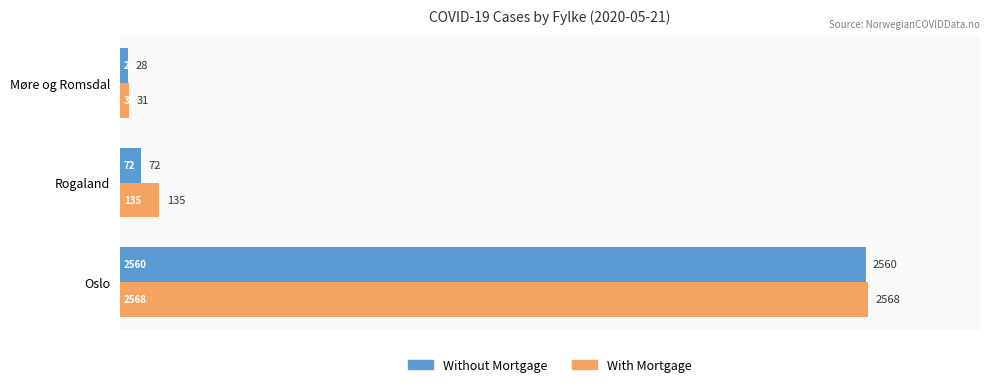

The With Mortgage series shows 2568 at Oslo. True or false?

True